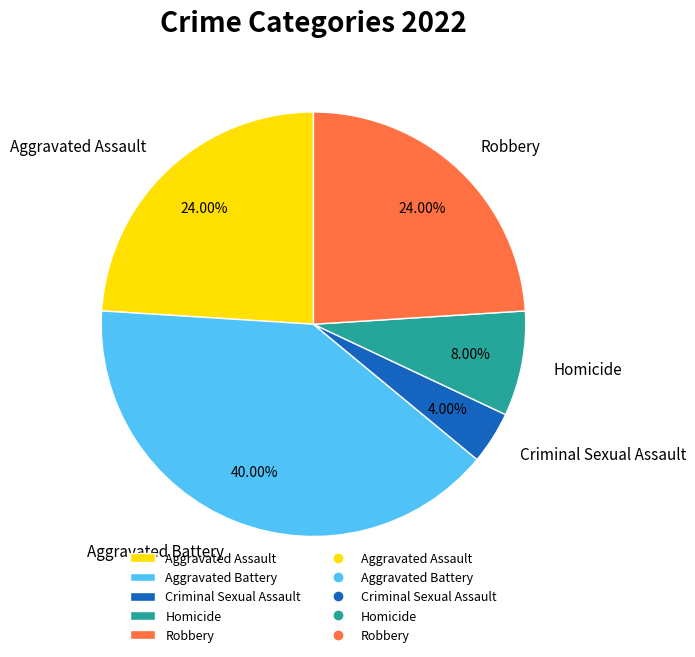

To the nearest percent, what is the average slice percentage?

20%